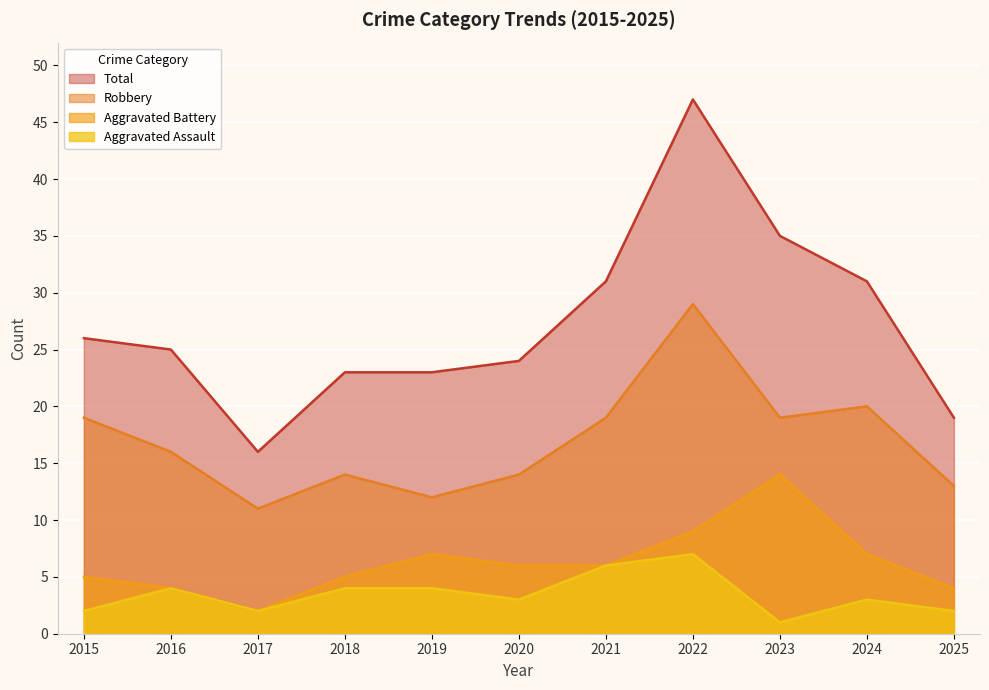

What is the value of the Robbery point at the 1st from the left?

19